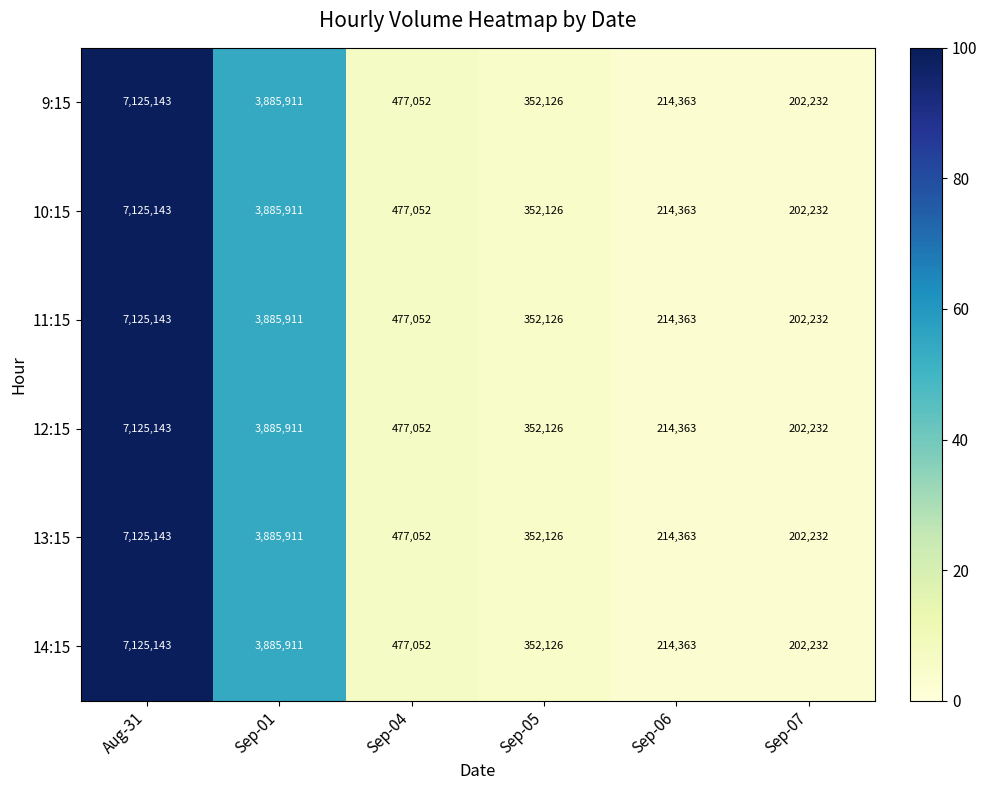

At which category is the sum across all series the highest?

Aug-31